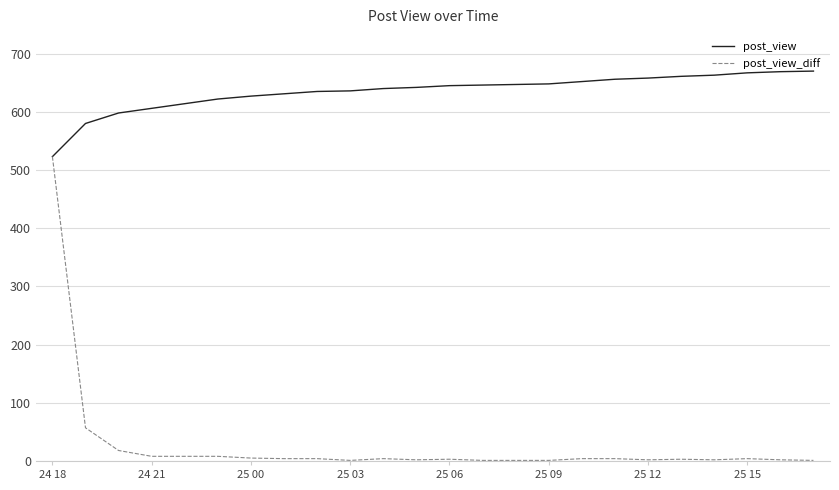

At how many categories does at least one series exceed 399?

24